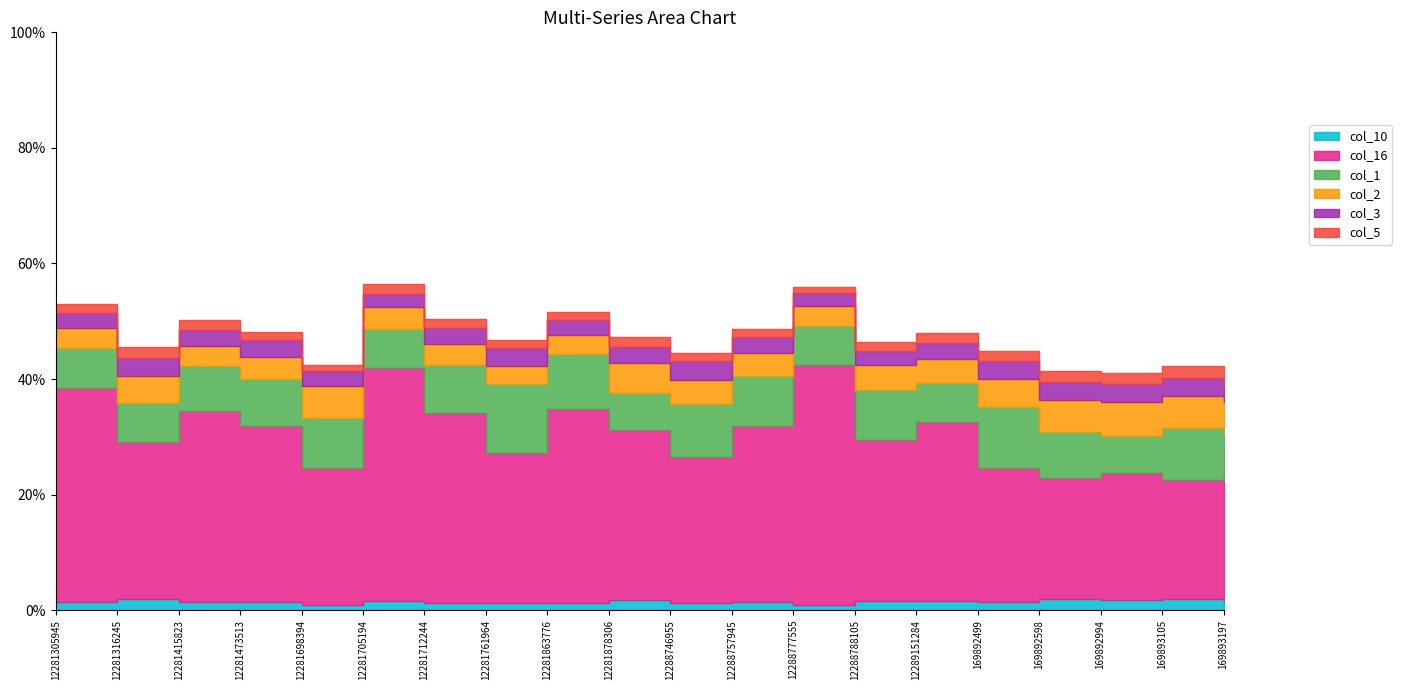

Between 12281305945 and 12281878306, which is larger?

12281878306